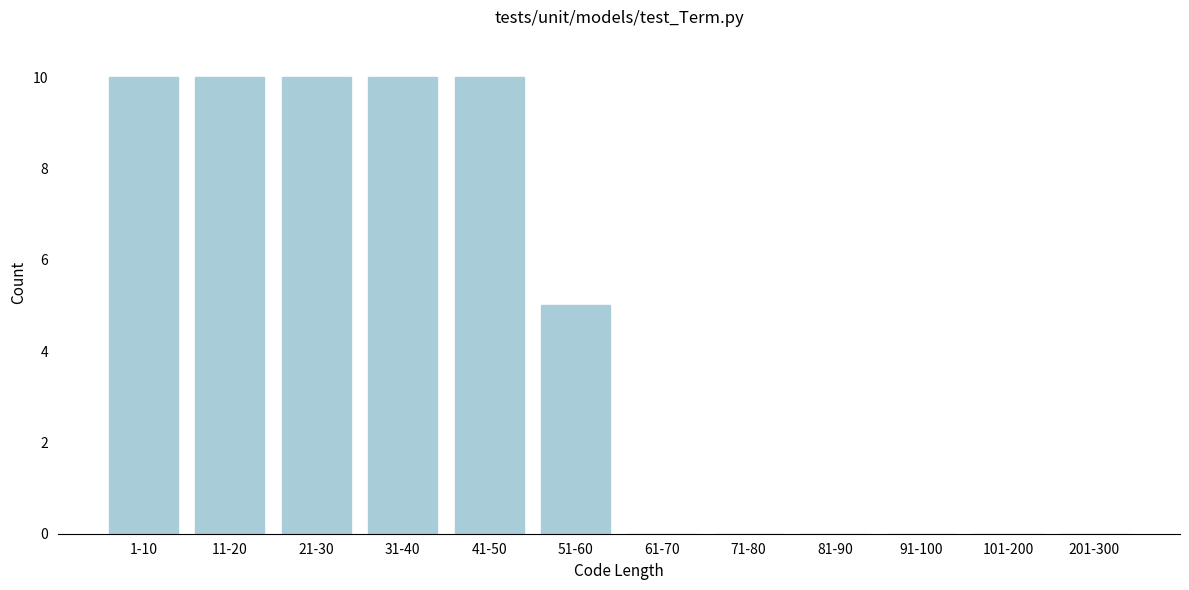

Reading left to right, extract all data points from this chart.

1-10=10	11-20=10	21-30=10	31-40=10	41-50=10	51-60=5	61-70=0	71-80=0	81-90=0	91-100=0	101-200=0	201-300=0